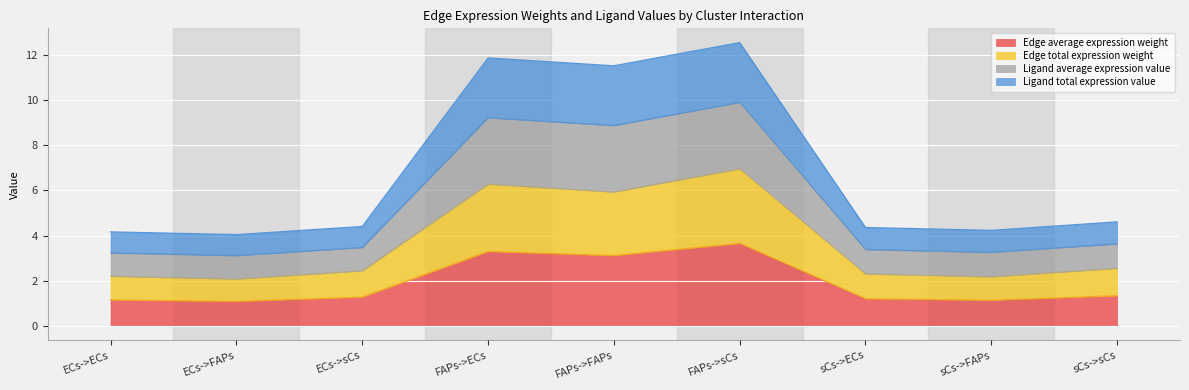

At which category does Ligand average expression value reach its first local valley?

ECs->FAPs